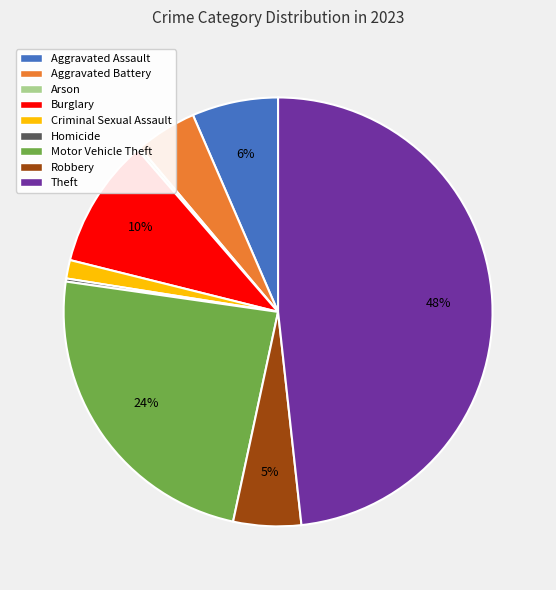

Does Theft represent more than half of the total?

No